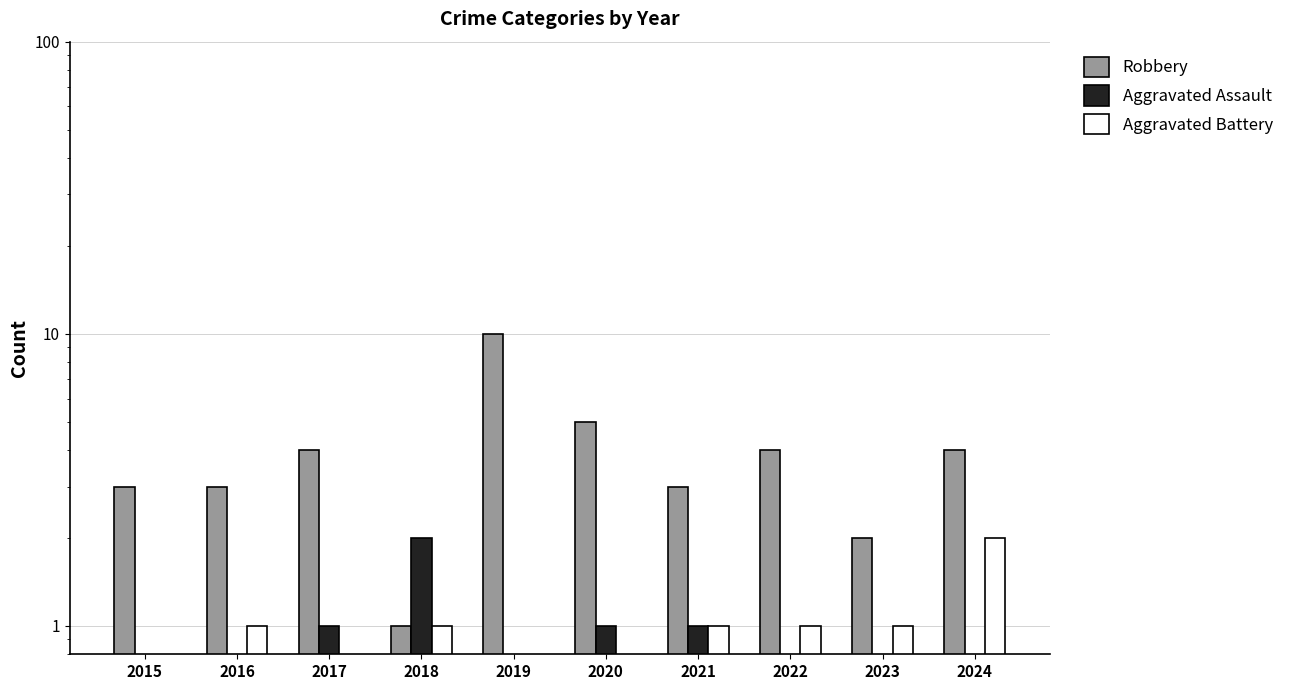

List the labels in order of Aggravated Battery value, largest first.

2024, 2016, 2018, 2021, 2022, 2023, 2015, 2017, 2019, 2020